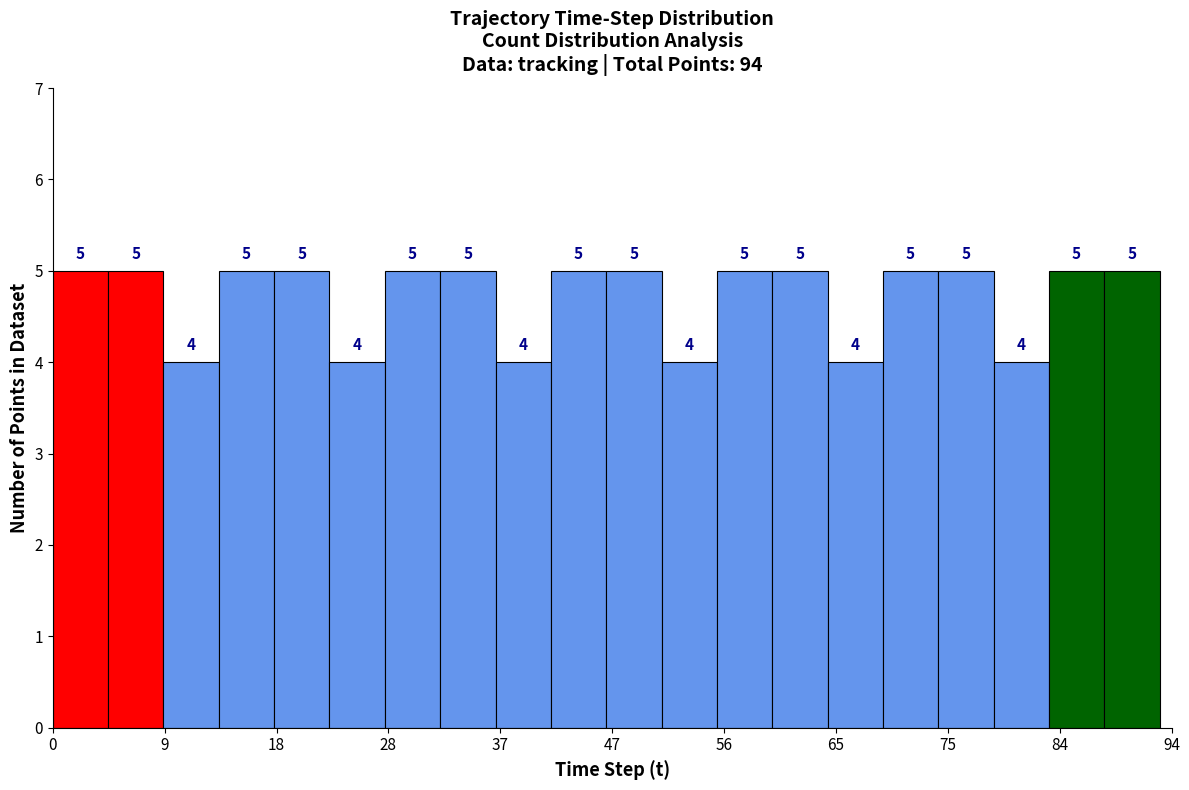

What is the height of the bar covering 70 to 74 on the x-axis? The bar edges are not printed on the chart, so give them approximately, as read against the axis.

5